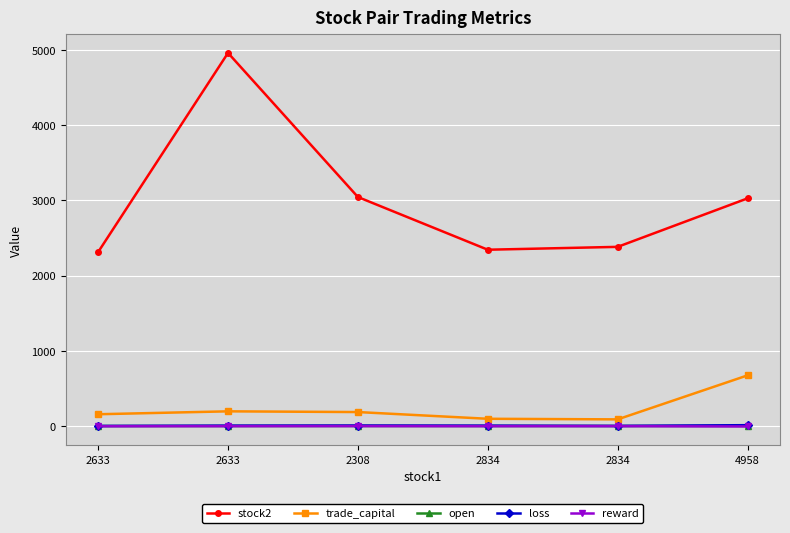

How many data points does each series have?

6